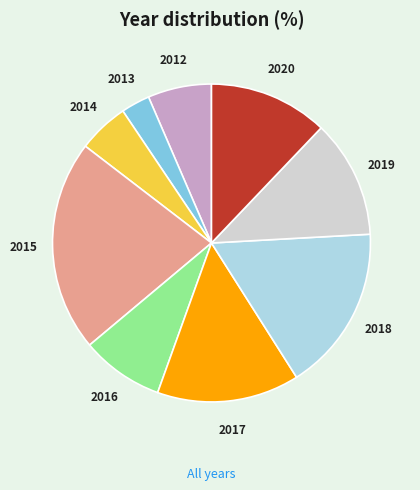

The 2012 slice represents 1% of the pie. True or false?

False